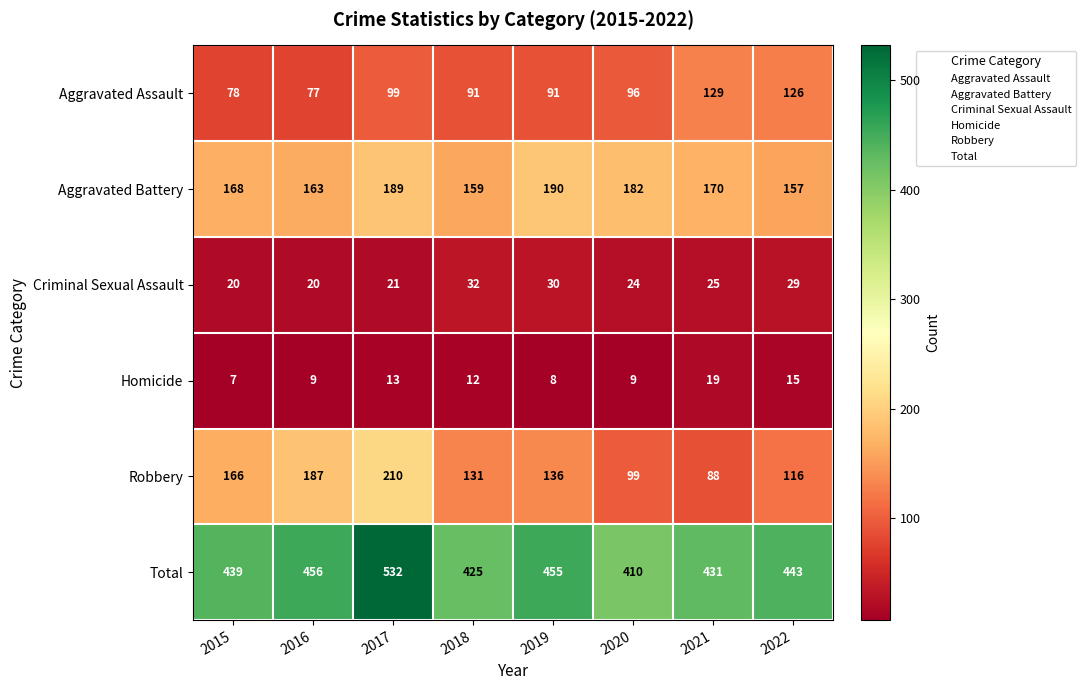

Read the Aggravated Assault value at 2015.

78